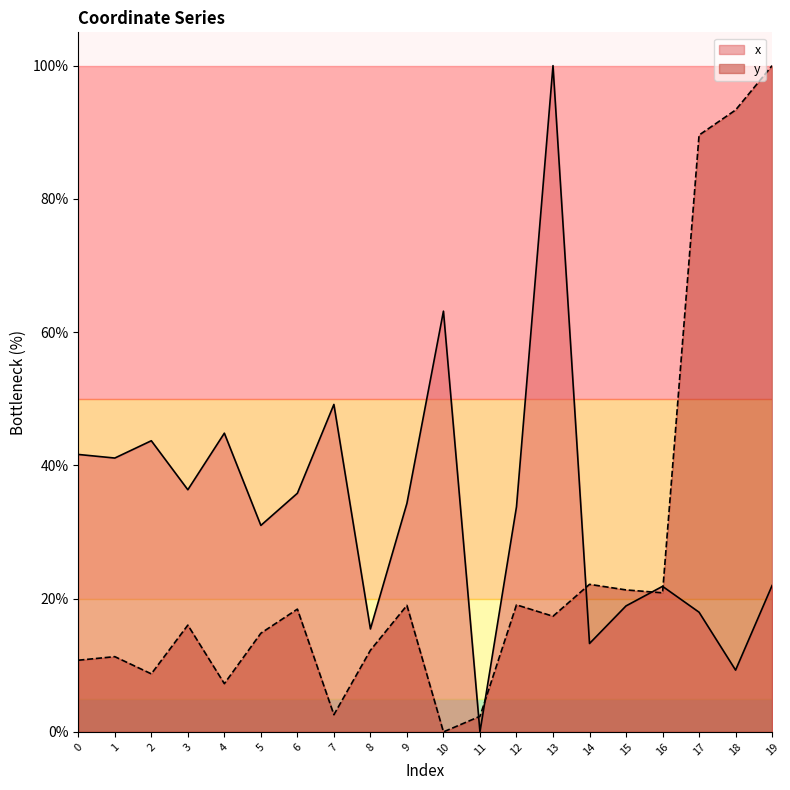

Which has a higher value, 7 or 16?

7